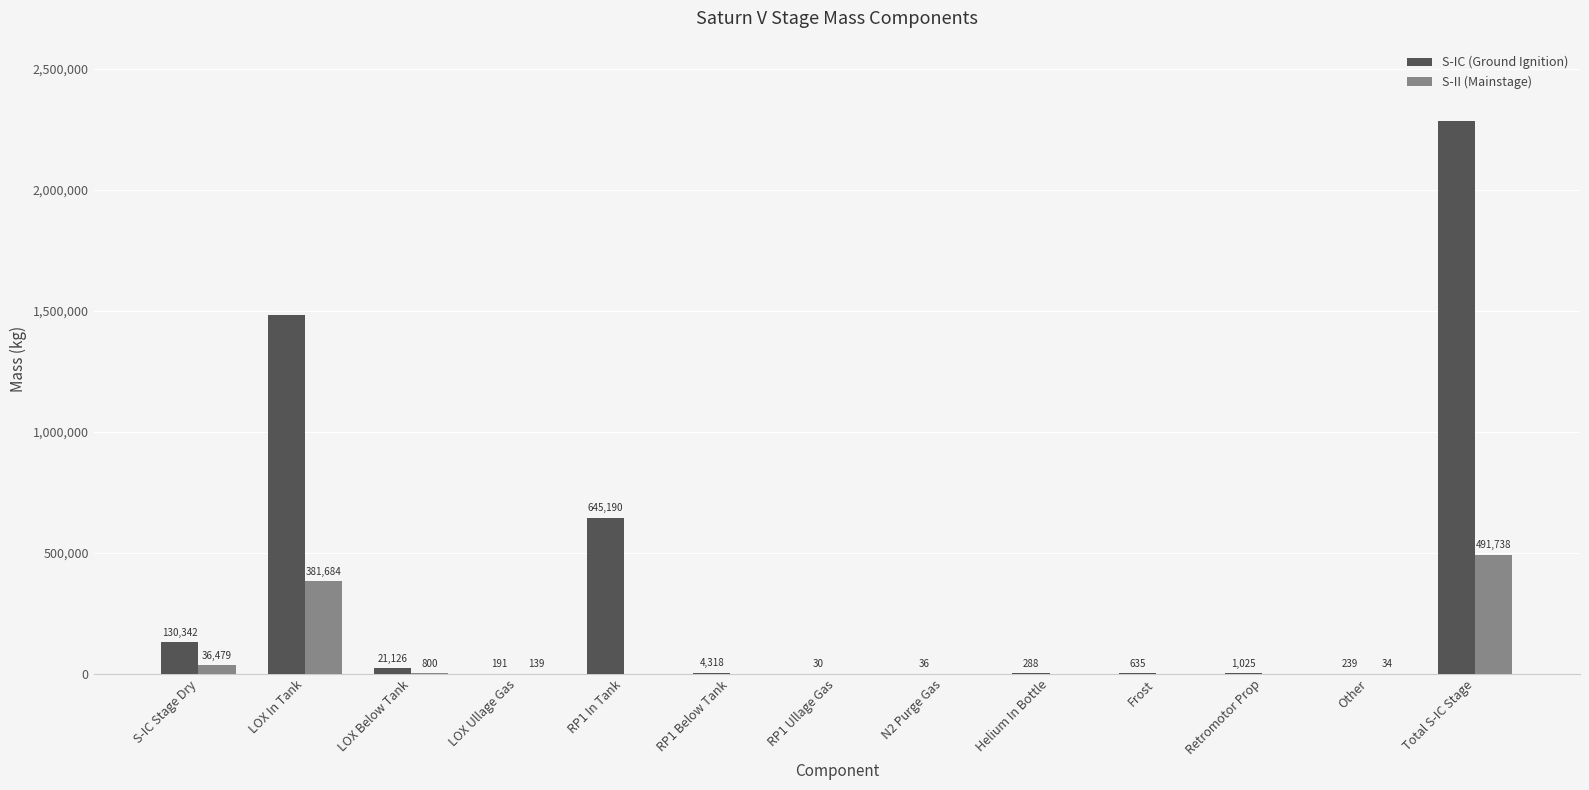

What is the sum of the S-II (Mainstage) values at Total S-IC Stage and S-IC Stage Dry?

528217